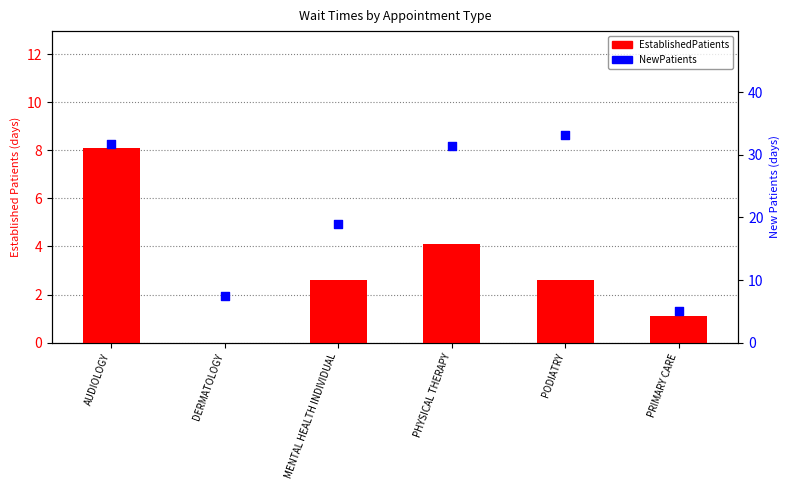

Which series contains the lowest Y value?

EstablishedPatients